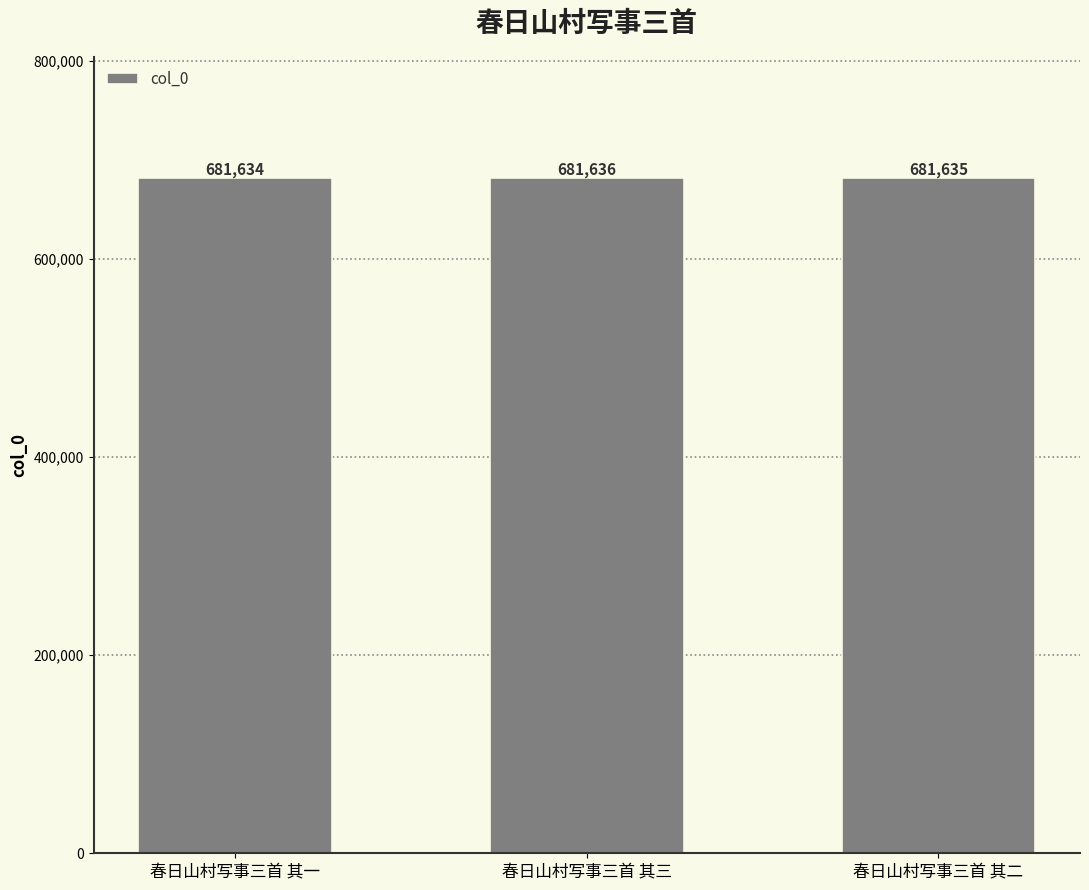

What is the average value?

681635